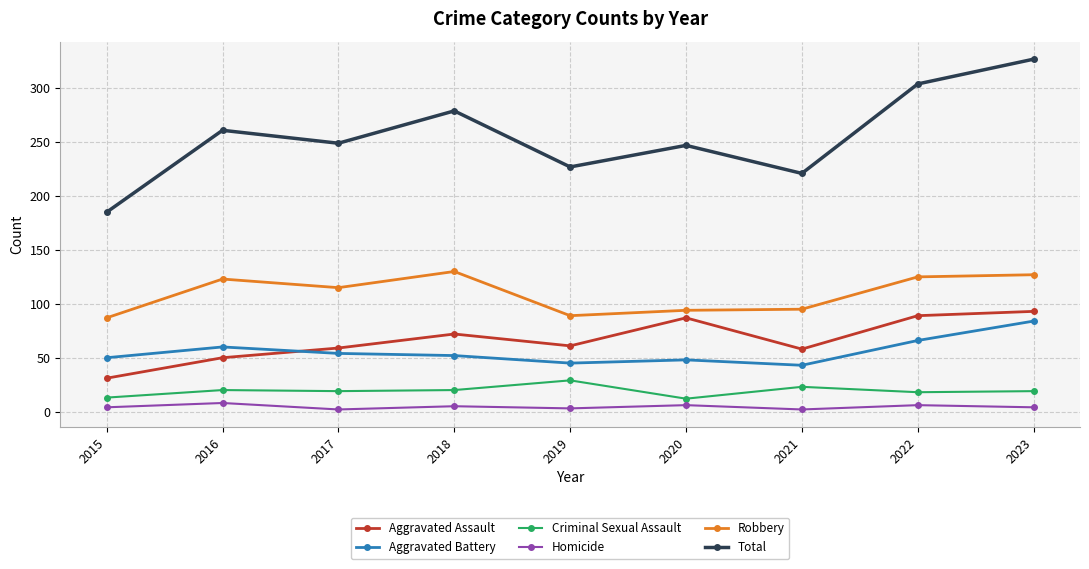

What is the maximum value for Total?

327